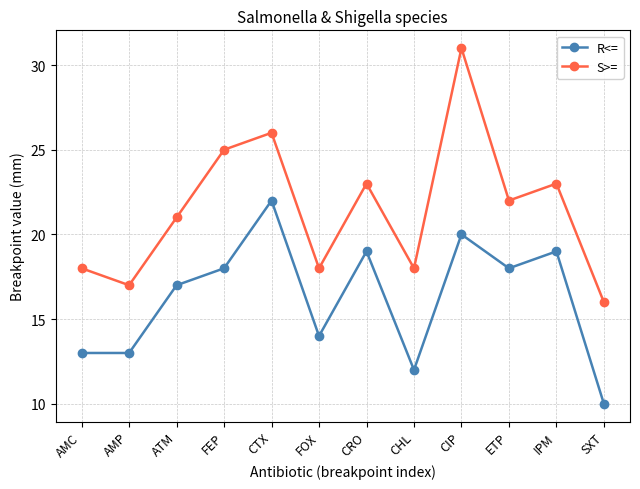

True or false: R<= has more than 2 points higher than both neighbors.

True